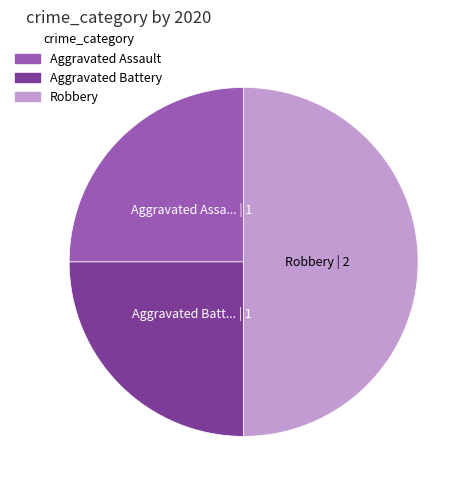

How many segments does this pie chart have?

3